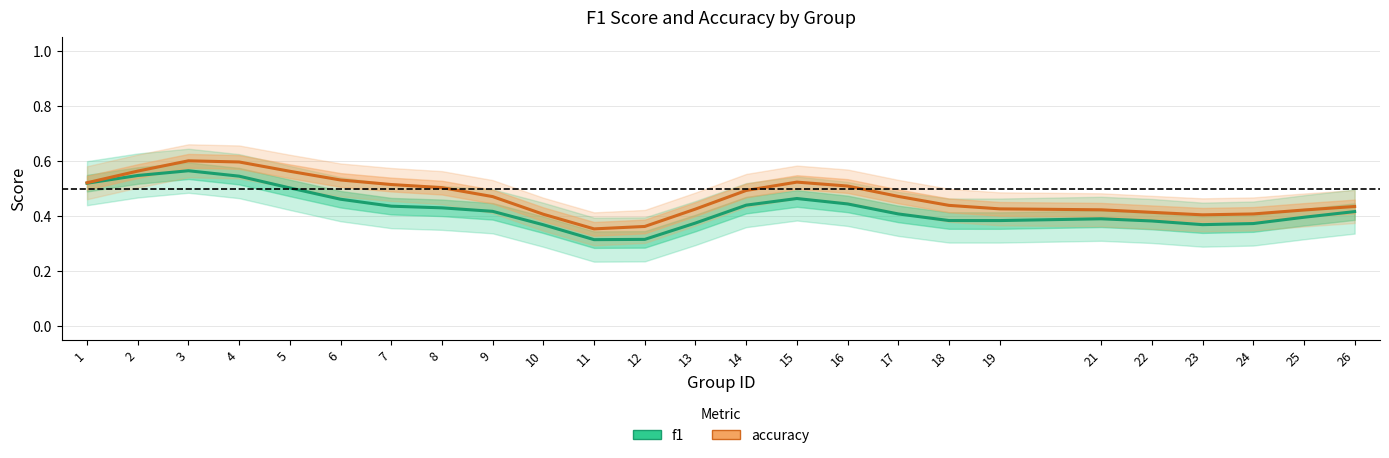

What is the sum of all accuracy values?

11.8